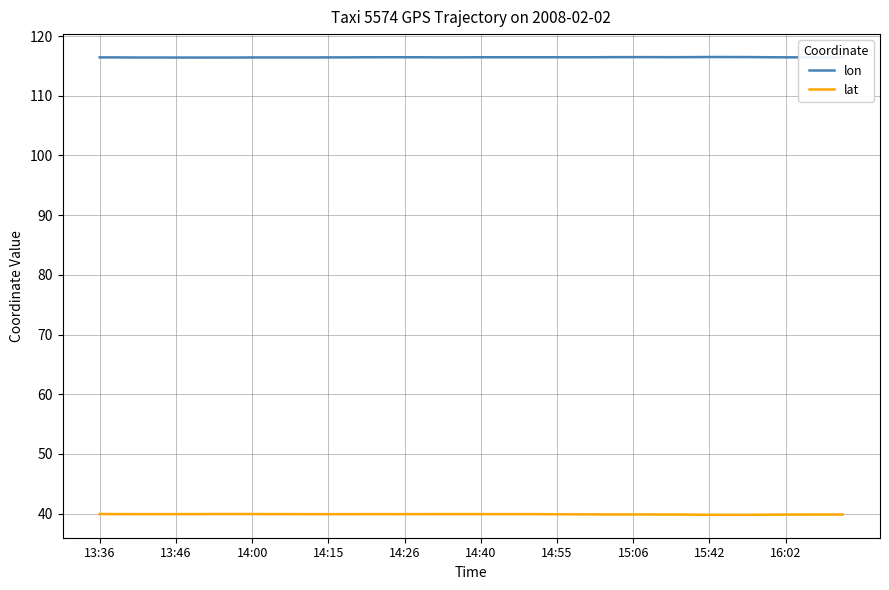

True or false: lon and lat intersect in this chart.

False